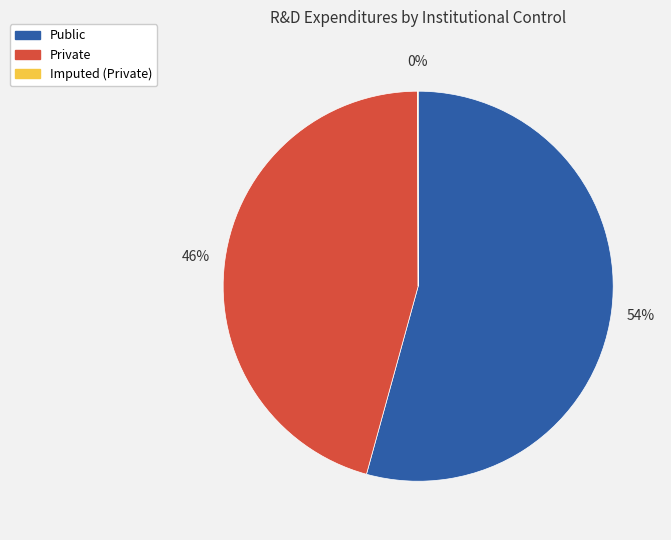

To the nearest percent, what is the difference between the largest and smallest slice percentages?

54%